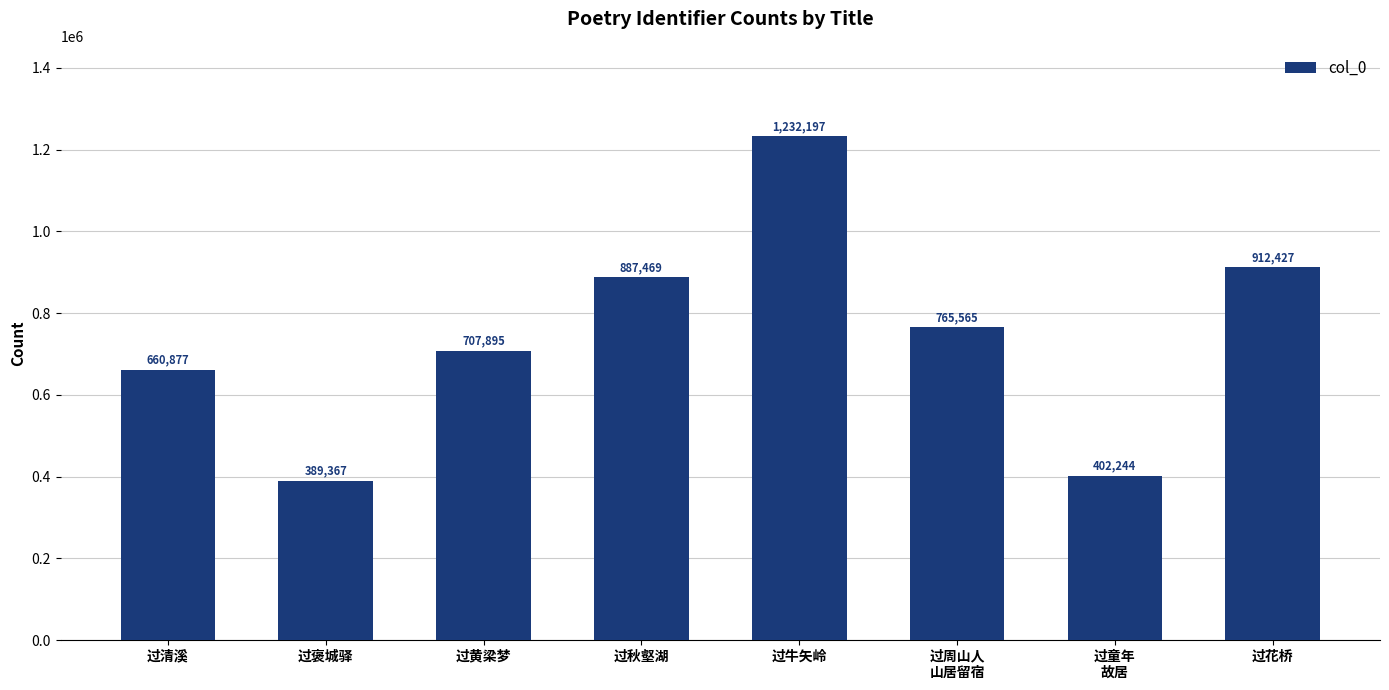

How many bars are there in total?

8